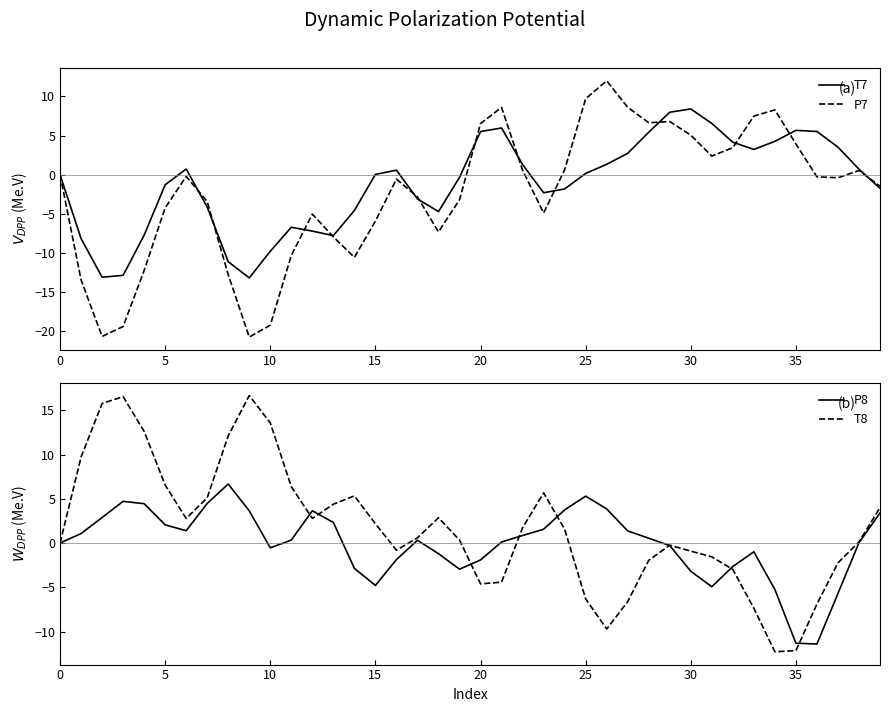

Which series has the widest spread of values?

P7